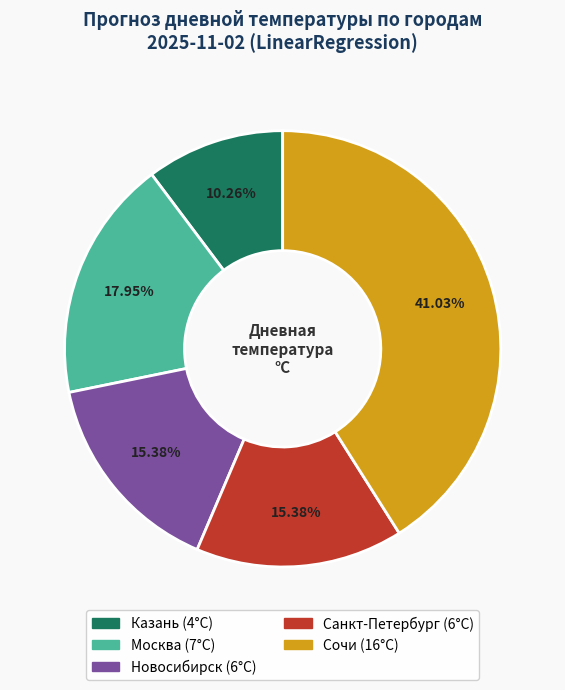

Is it true that Санкт-Петербург is 15% of the pie?

True